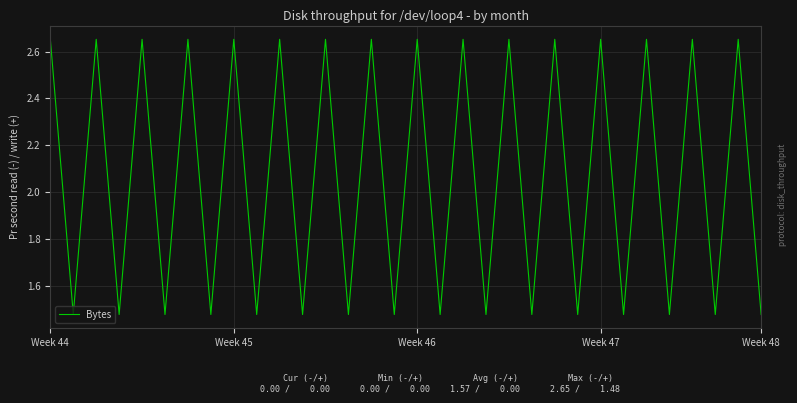

What is the difference between the maximum and minimum values?

1.2